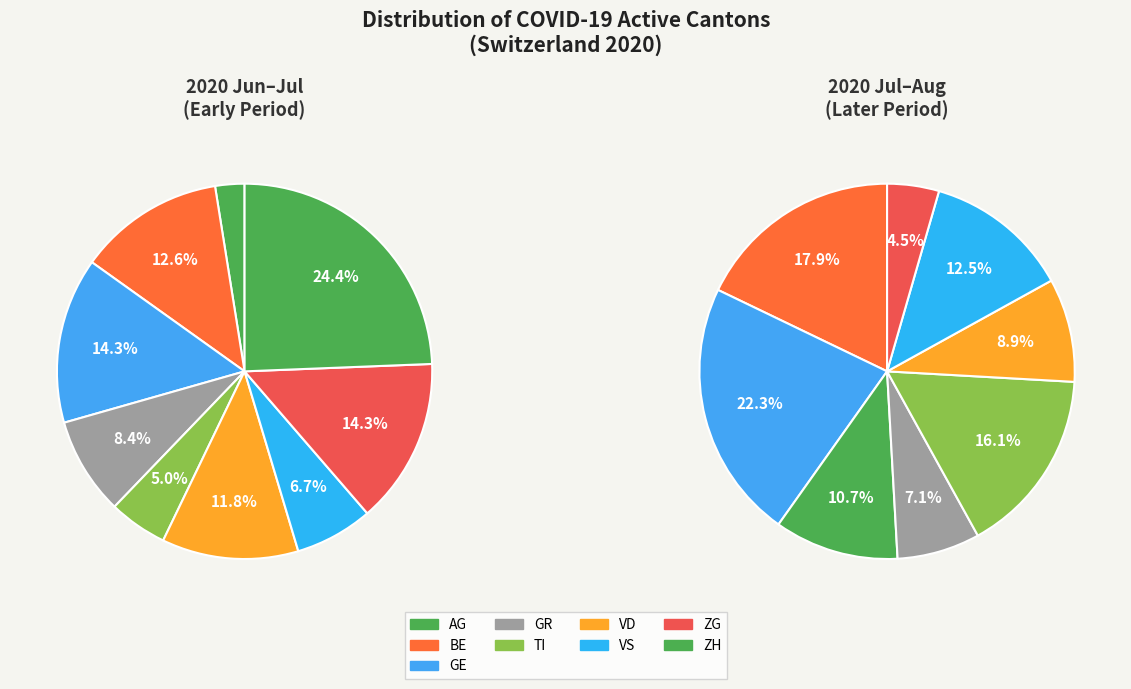

To the nearest percent, what percentage of the pie is ZG?

14%